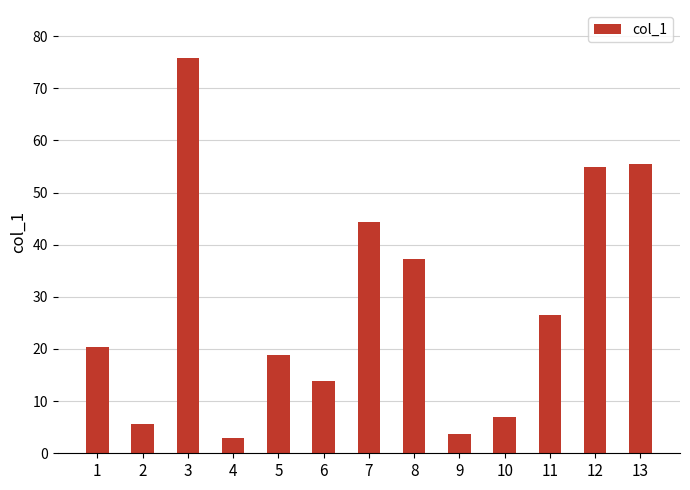

What is the change in value from 2 to 10?

+1.3